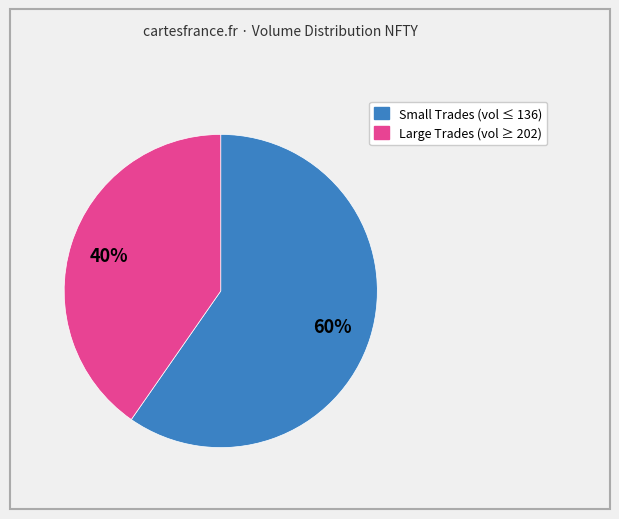

Is there any slice that represents more than half of the pie?

Yes